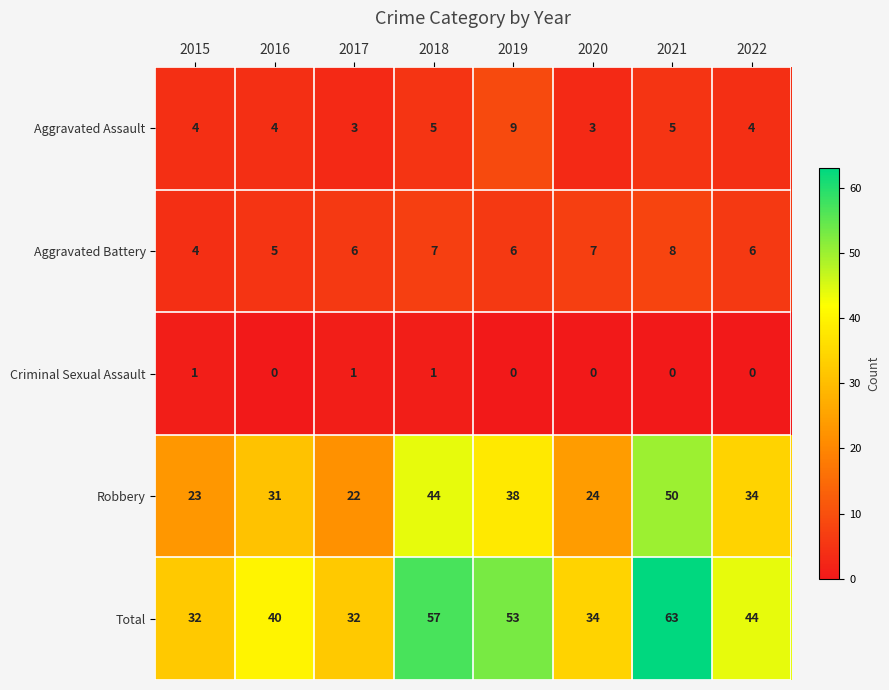

Is it true that Criminal Sexual Assault equals 1 at 2016?

False